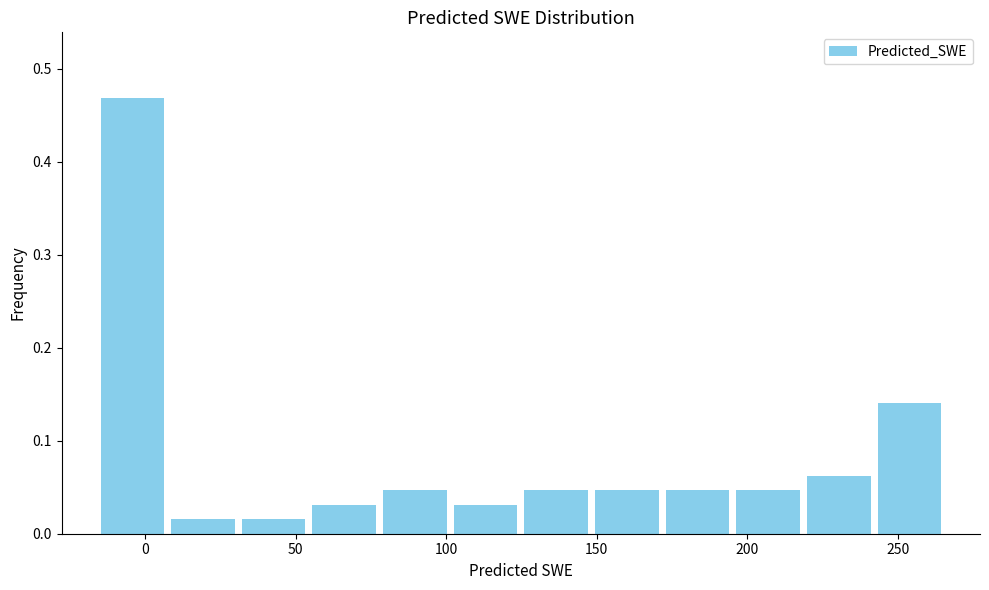

Which range on the x-axis has the tallest bar?

-15 to 5